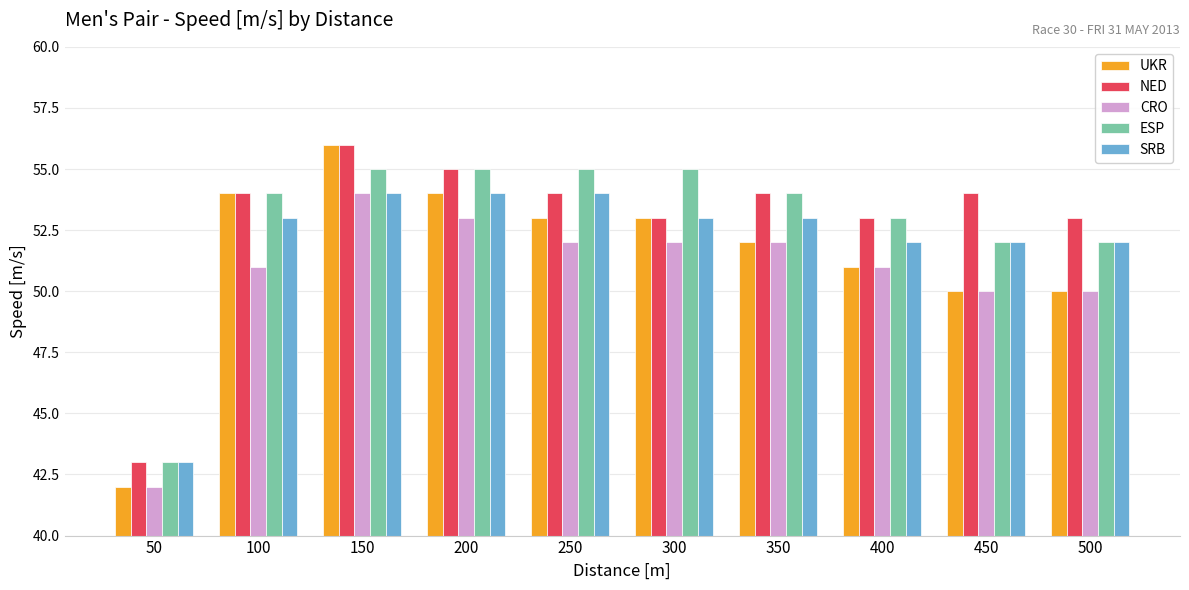

Is it true that NED equals 56 at 150?

True